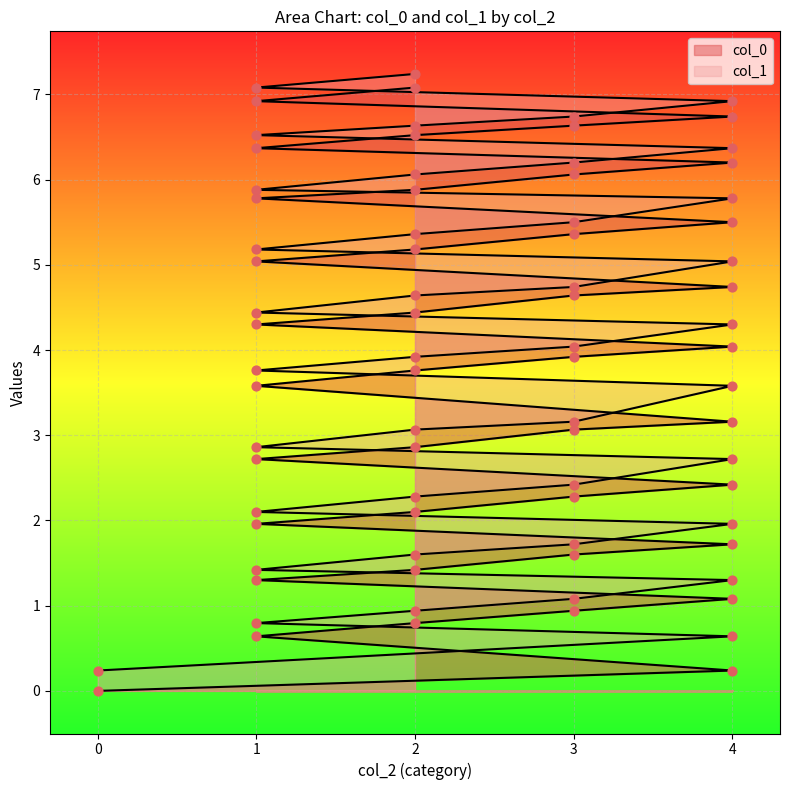

Which series has the widest spread of Y values?

col_0